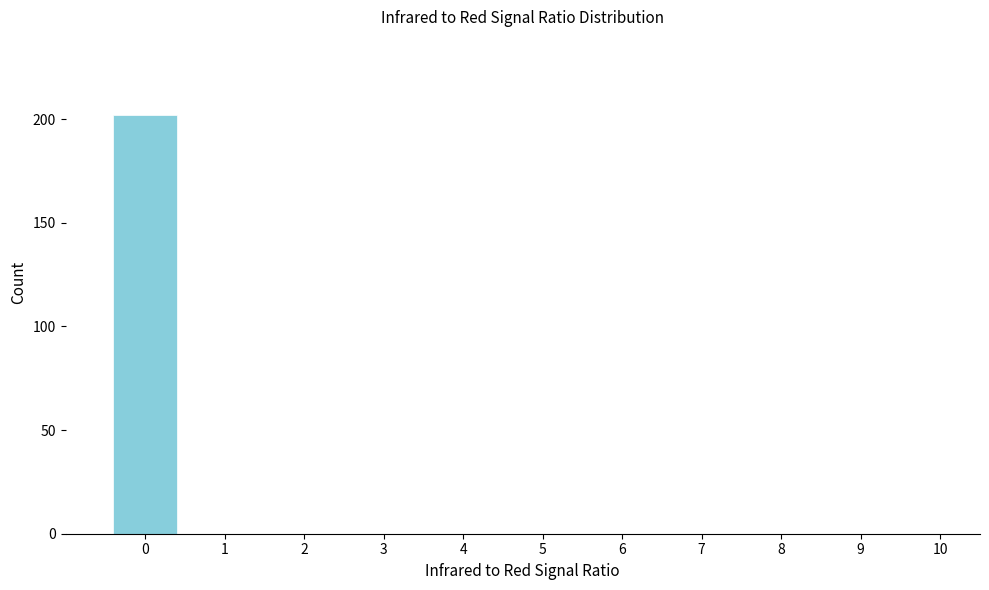

Over which range of the x-axis is the bar tallest?

-0.5 to 0.5